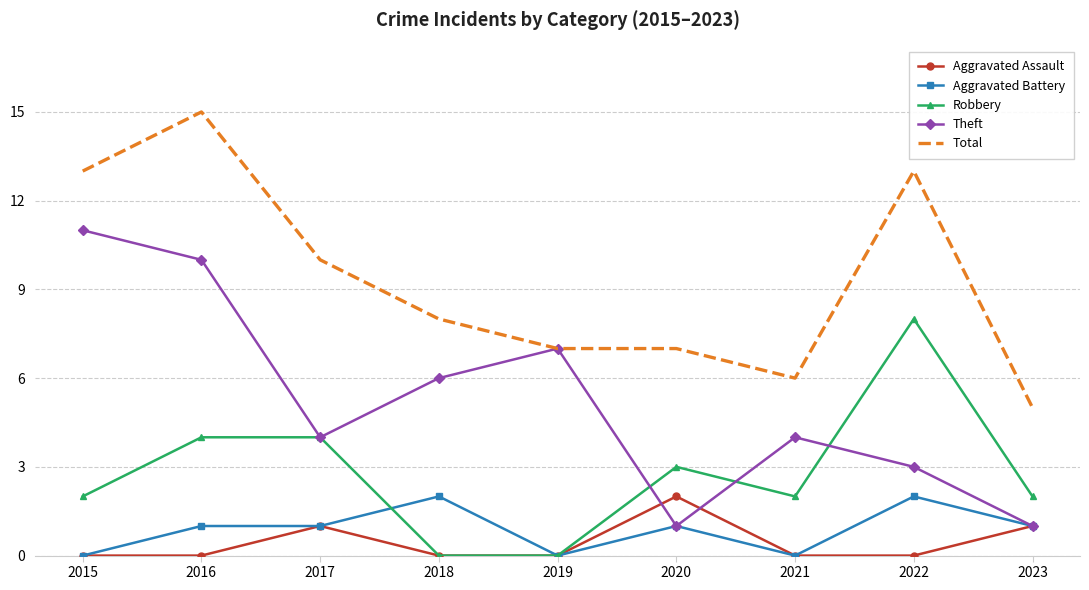

True or false: Aggravated Assault and Total cross at least once.

False